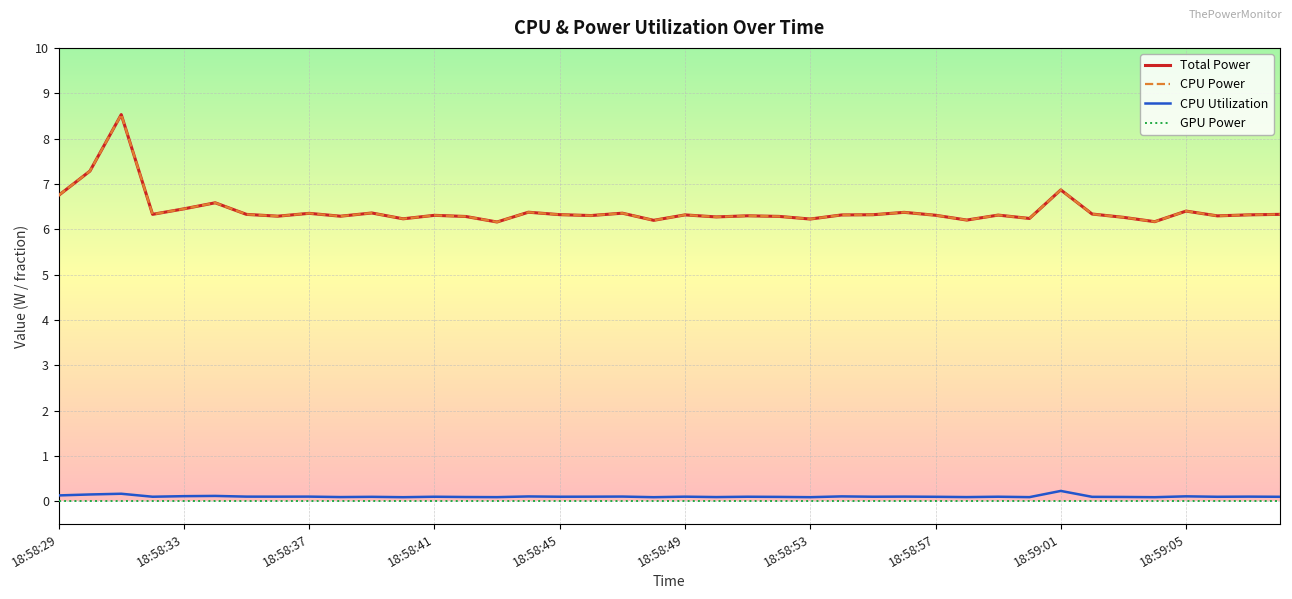

True or false: CPU Power and CPU Utilization cross at least once.

False